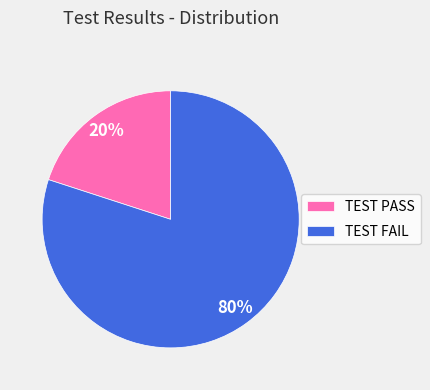

Is the sum of TEST PASS and TEST FAIL greater than half?

Yes